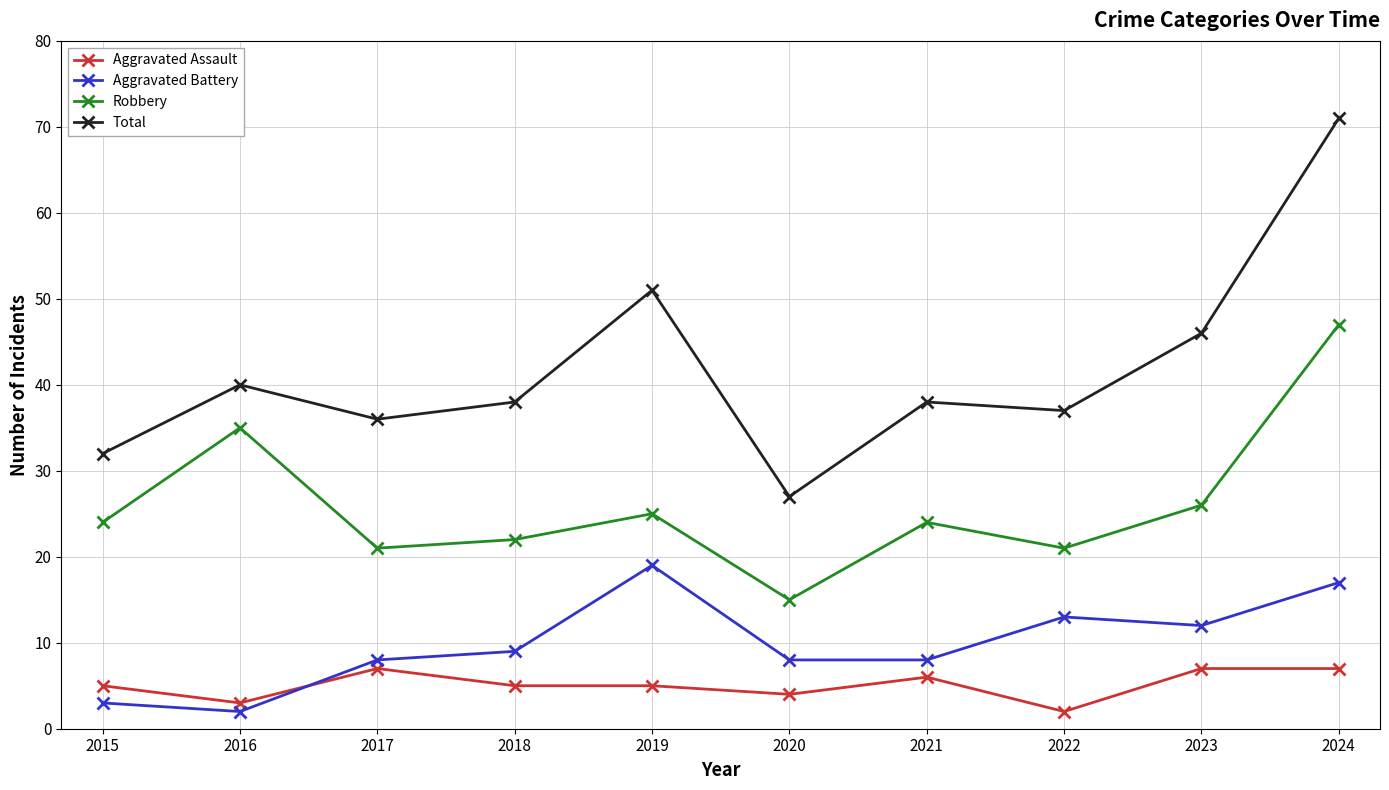

Is it true that Aggravated Assault equals 6 at 2021?

True